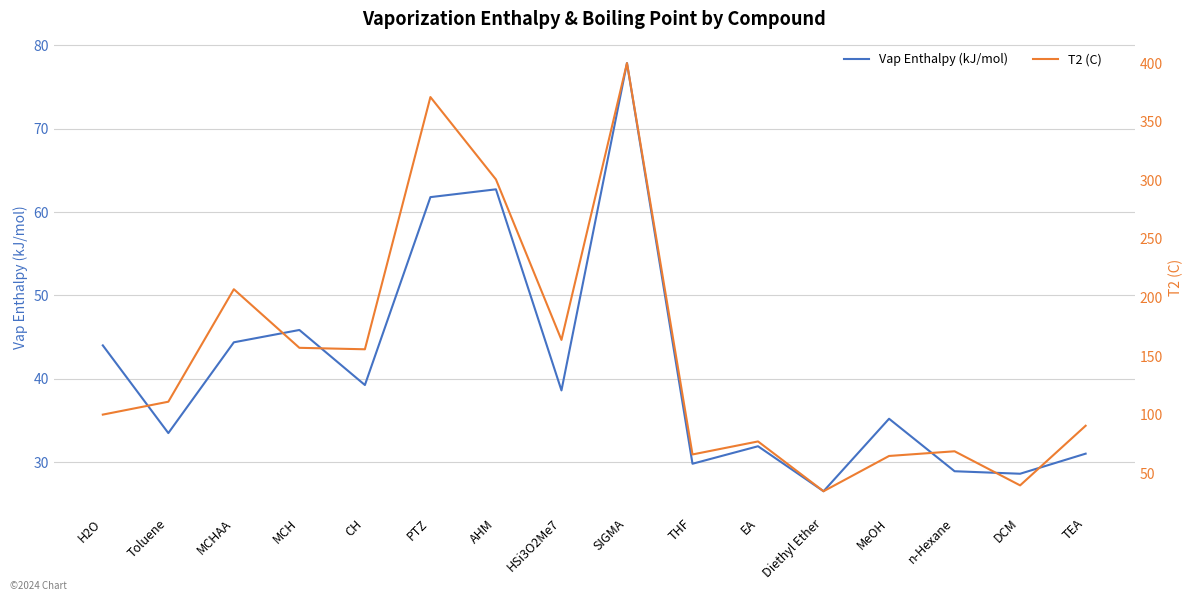

What are all the series names shown in the legend?

Vap Enthalpy (kJ/mol), T2 (C)